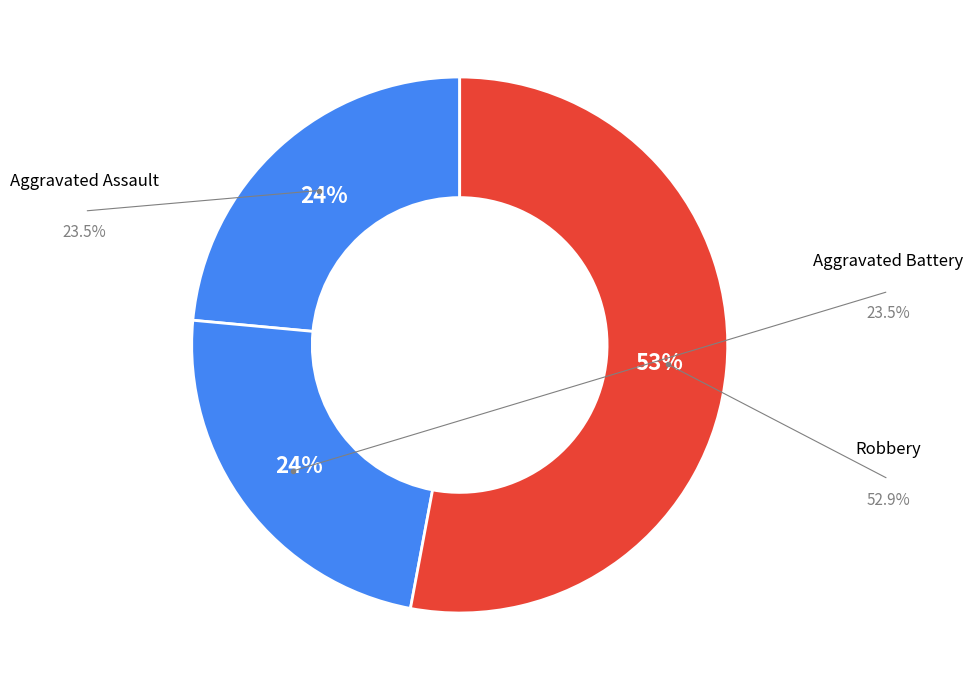

Does any single category account for the majority?

Yes